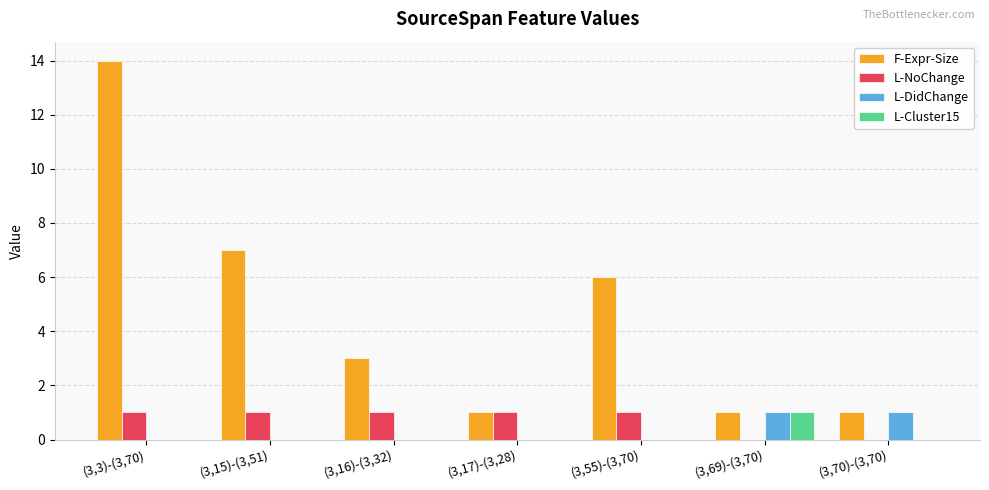

At which category is the sum across all series the highest?

(3,3)-(3,70)